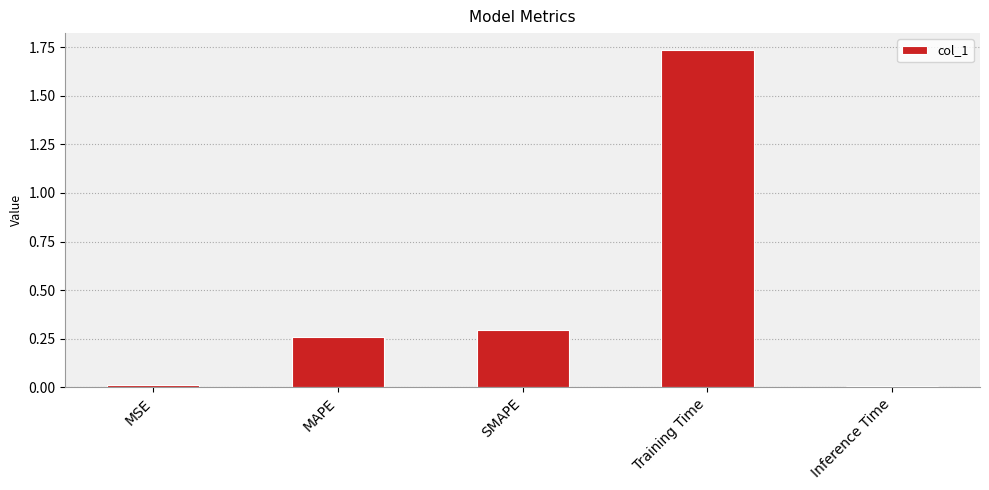

What is the label of the 2nd bar from the left?

MAPE